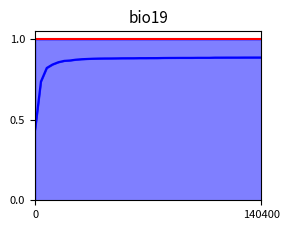

List the labels in order of value, smallest first.

0, 3600, 7200, 10800, 14400, 18000, 21600, 25200, 28800, 32400, 36000, 39600, 43200, 46800, 50400, 54000, 57600, 61200, 64800, 68400, 72000, 75600, 79200, 82800, 86400, 90000, 93600, 97200, 100800, 104400, 108000, 111600, 115200, 118800, 122400, 126000, 129600, 133200, 136800, 140400